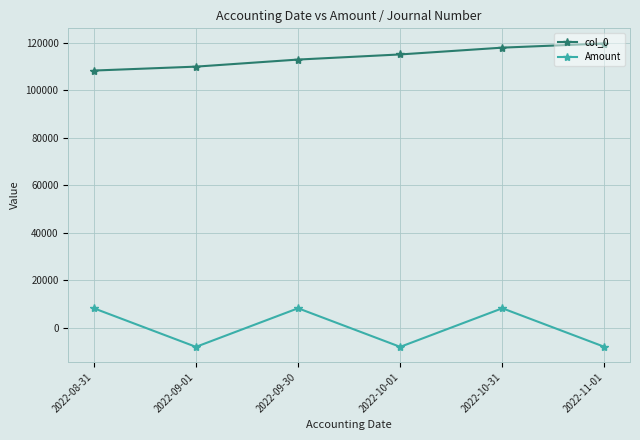

What is the greatest value displayed?

119585.0